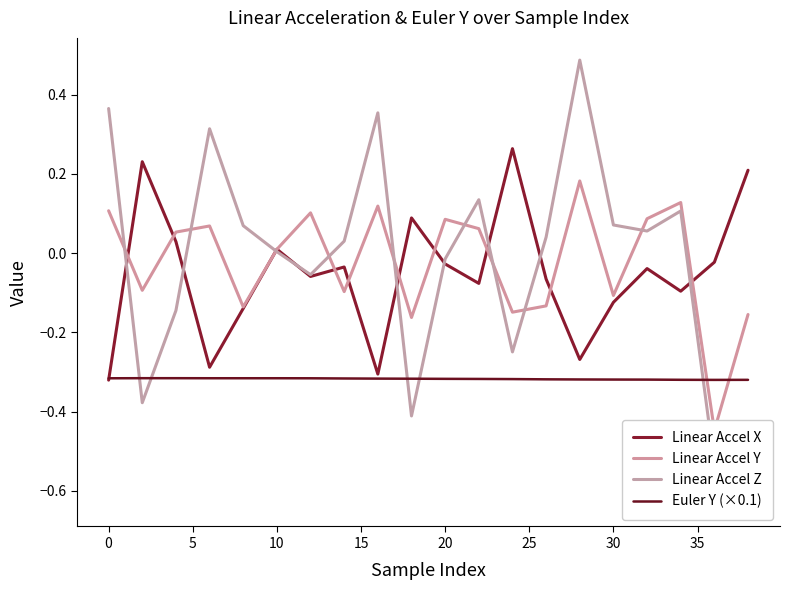

What is the difference between the second highest and minimum values in the Linear Accel Z series?

1.0